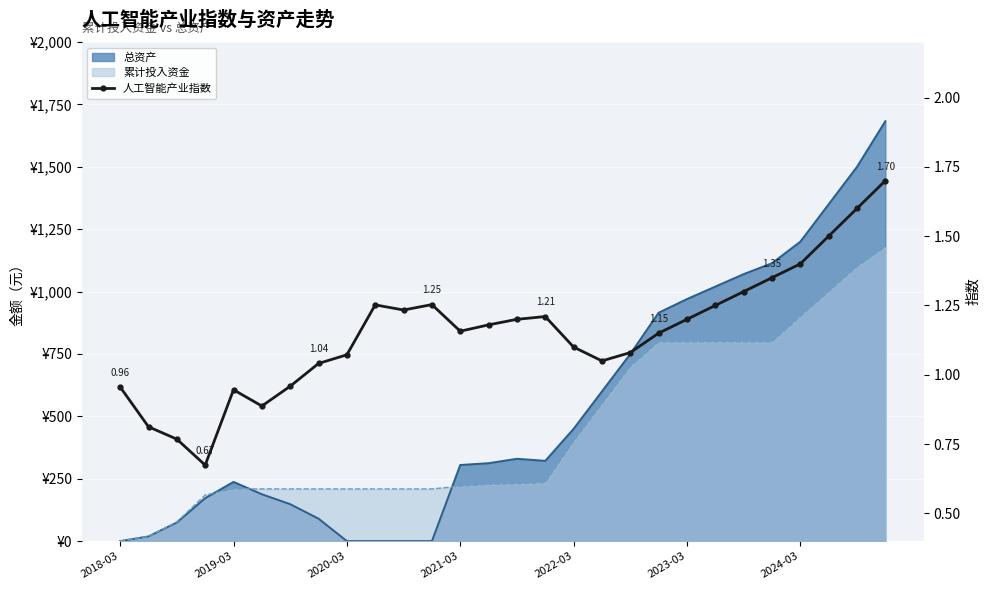

What is the maximum value shown in the chart?

1.7